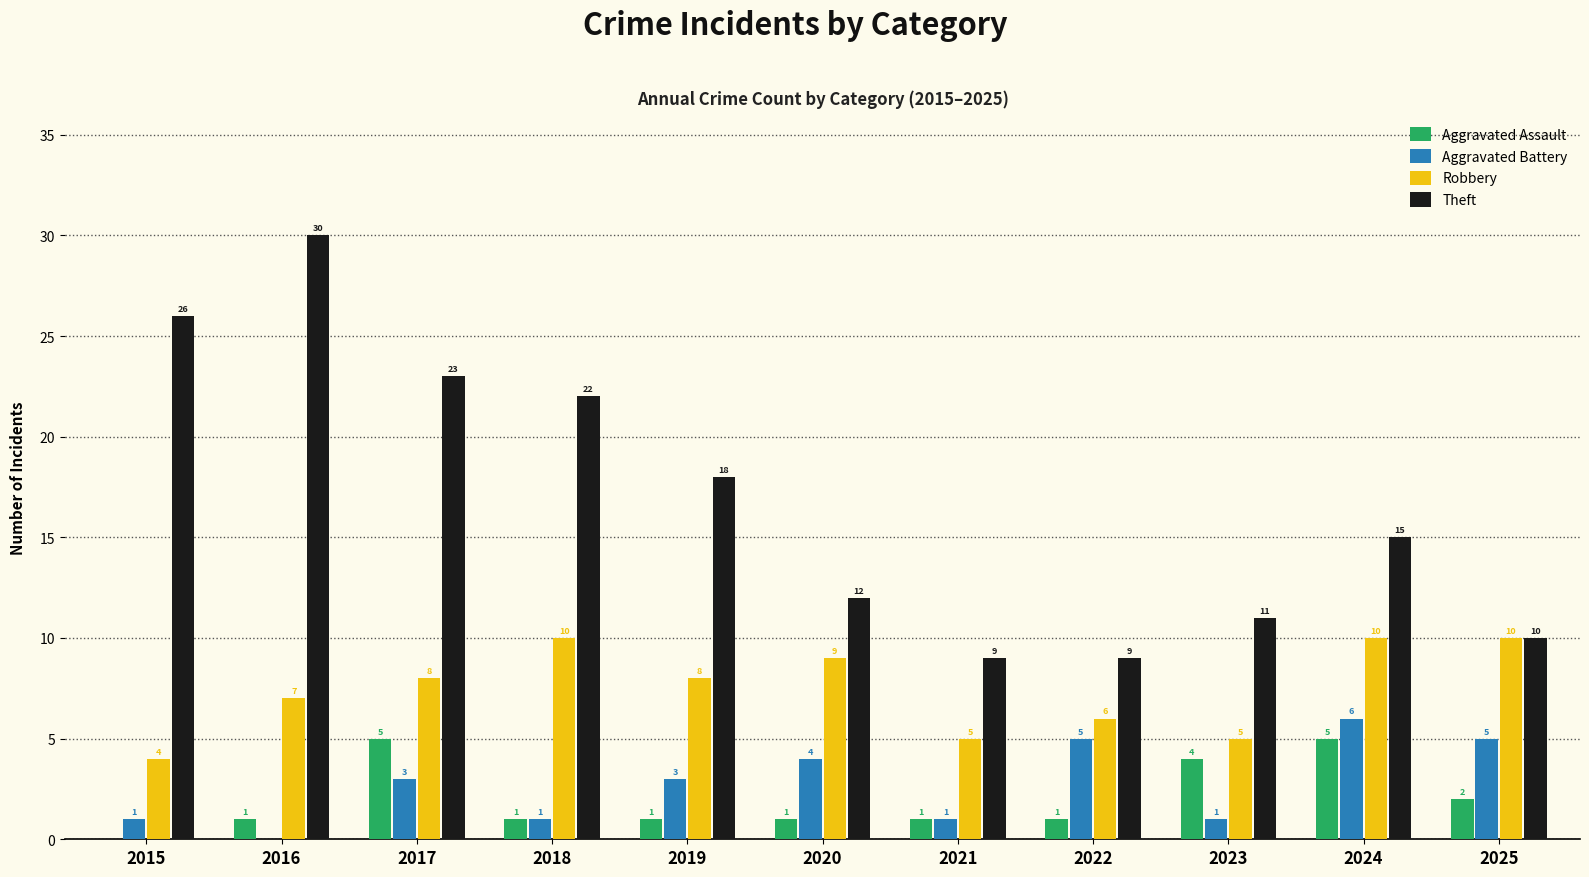

Which series has the widest spread of values?

Theft